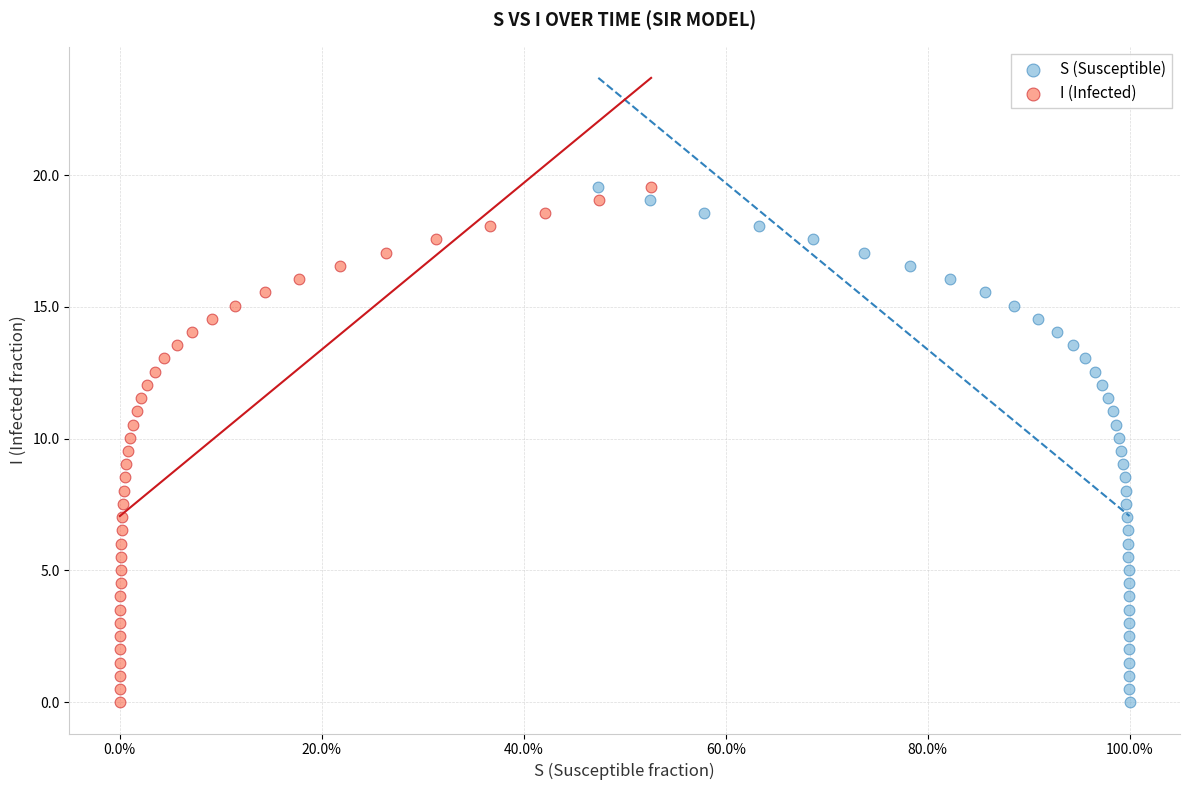

What are all the series names shown in the legend?

S (Susceptible), I (Infected)